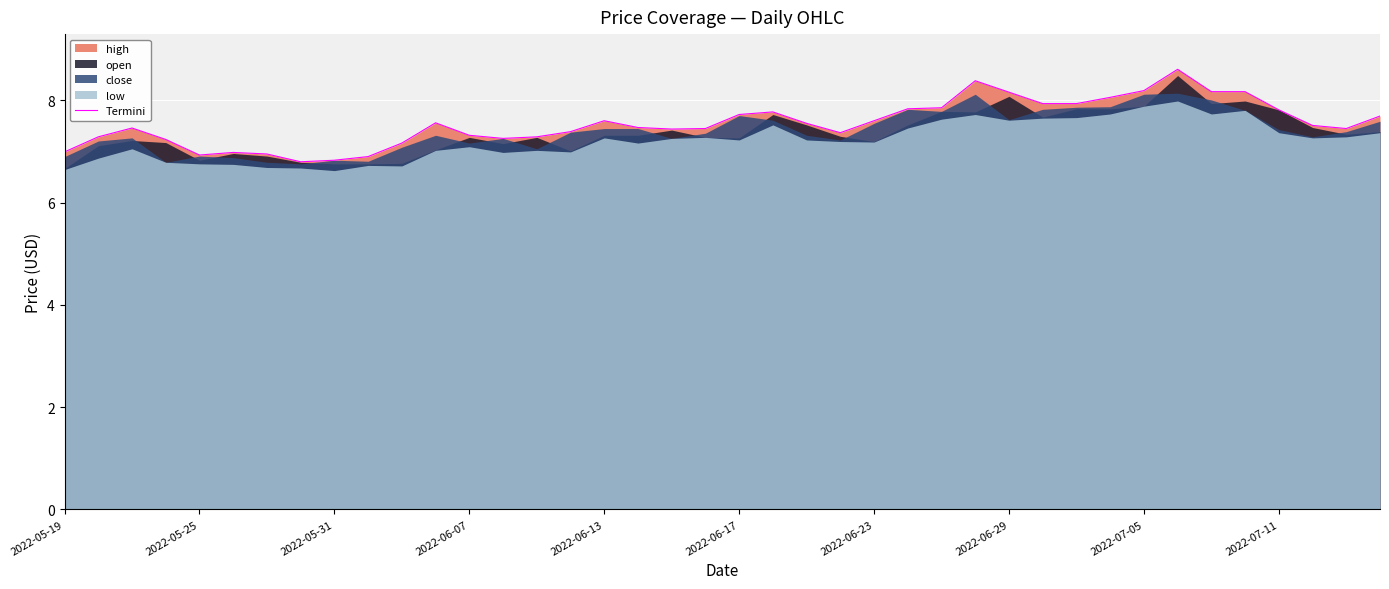

The value at 31 is 8.1. True or false?

True